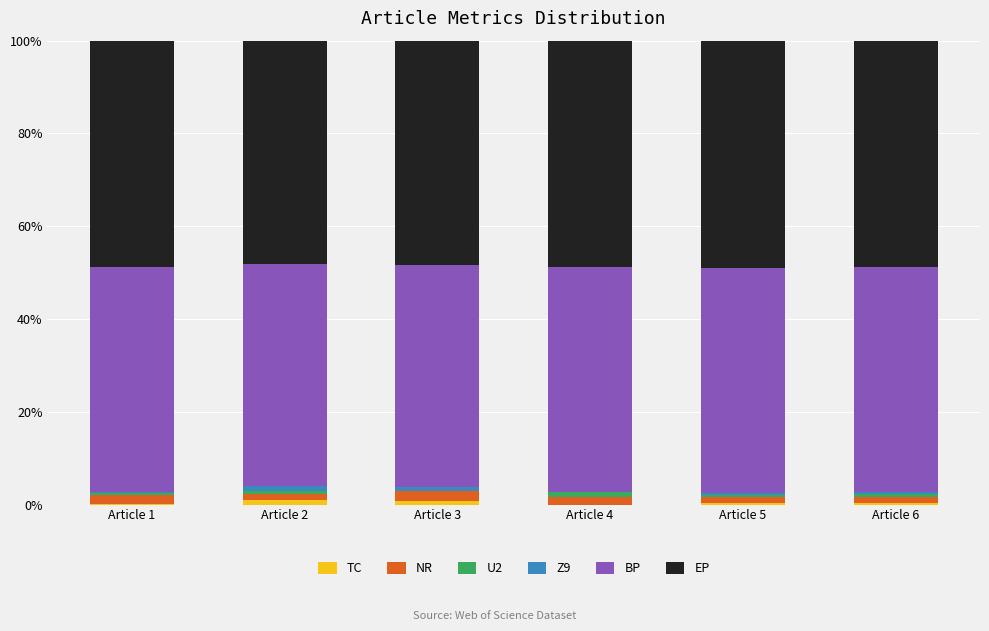

Read the TC value at Article 6.

0.4